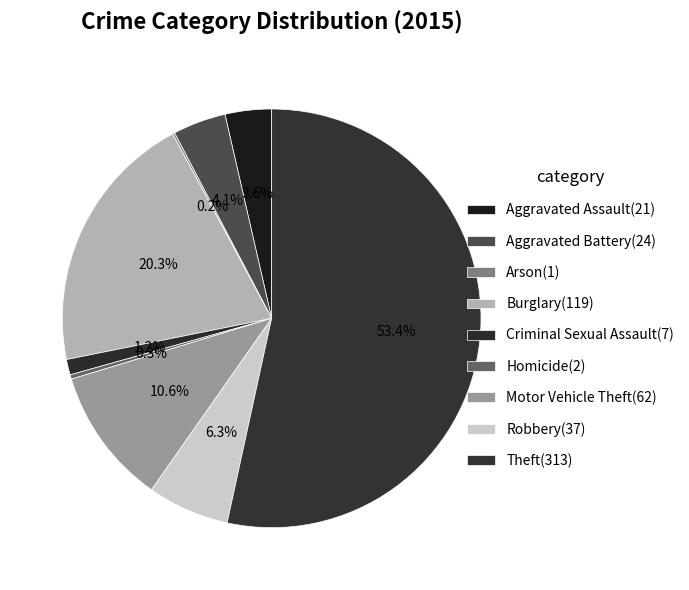

Count the number of slices in the pie.

9